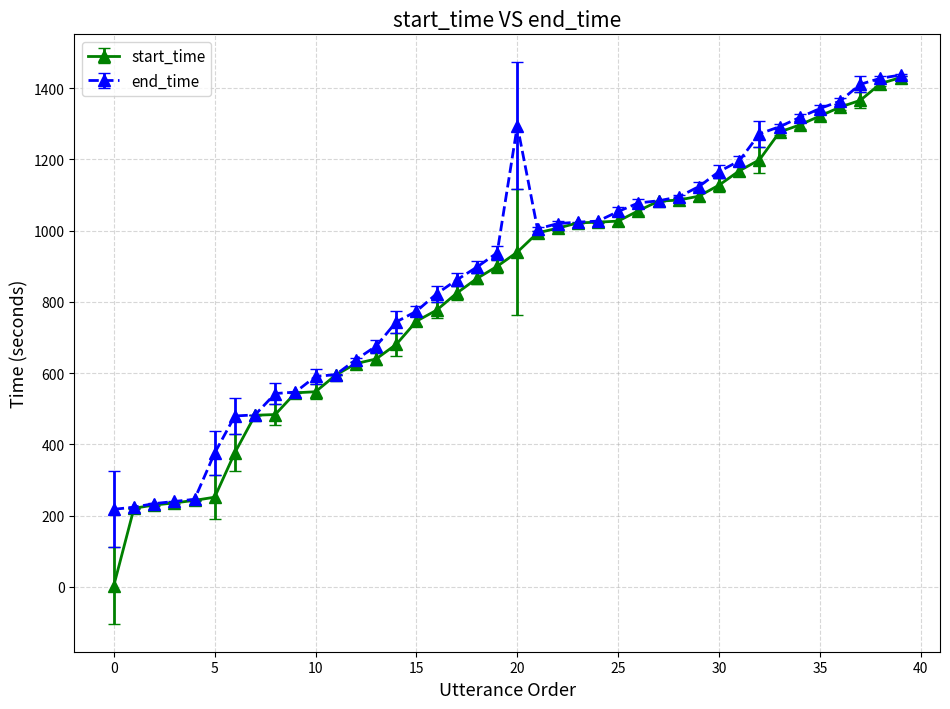

Which series has the largest range (max minus min)?

start_time